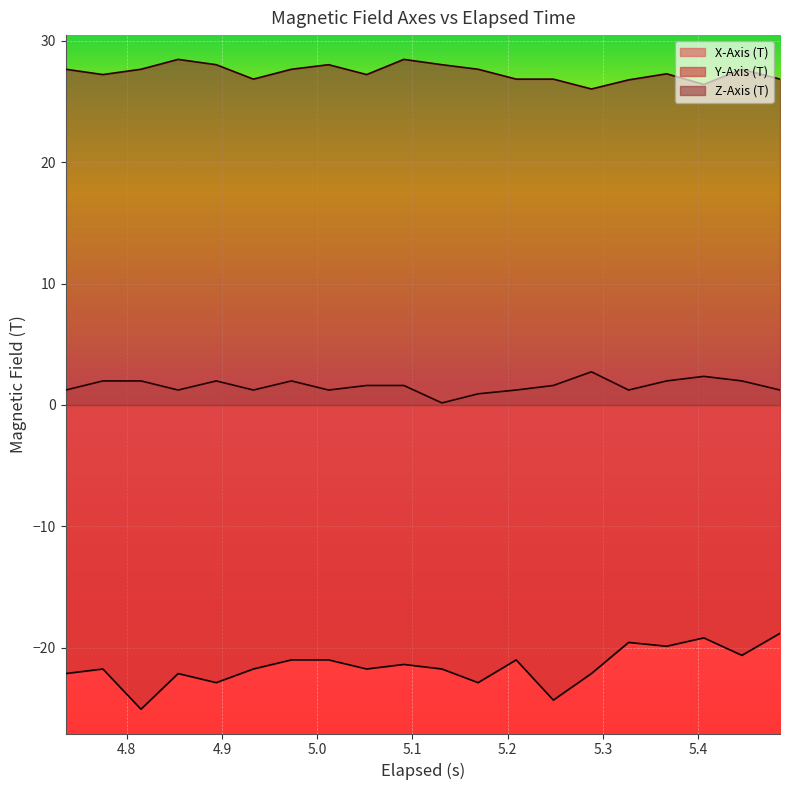

What is the highest value of the Y-Axis (T) series?

-18.8